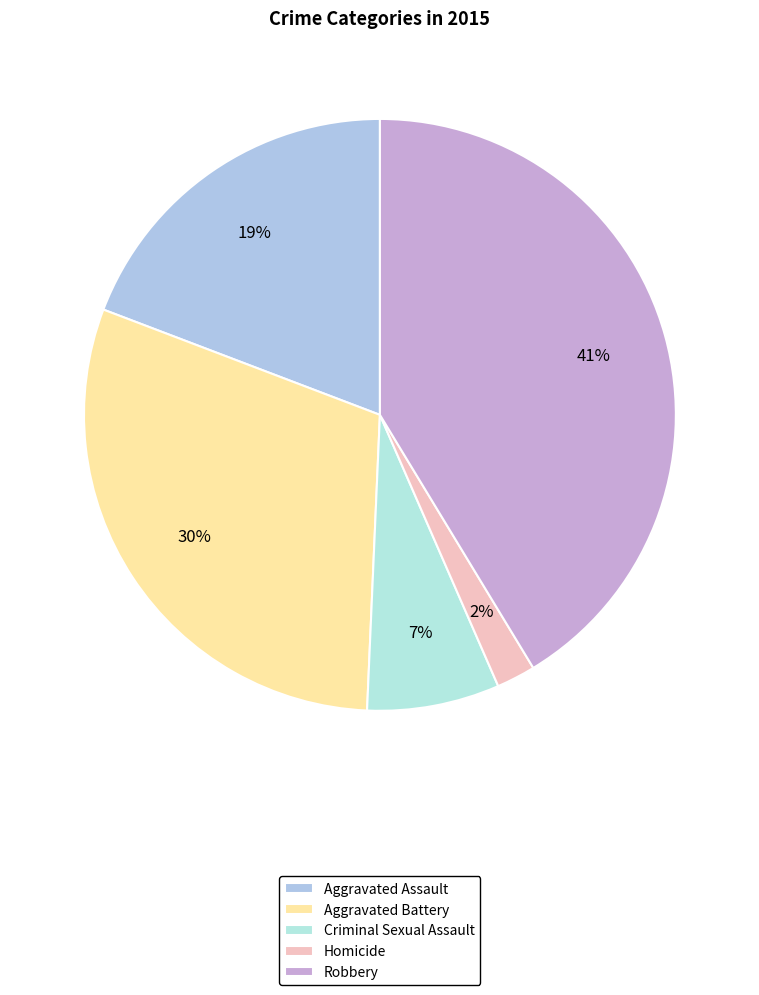

Count the number of slices in the pie.

5